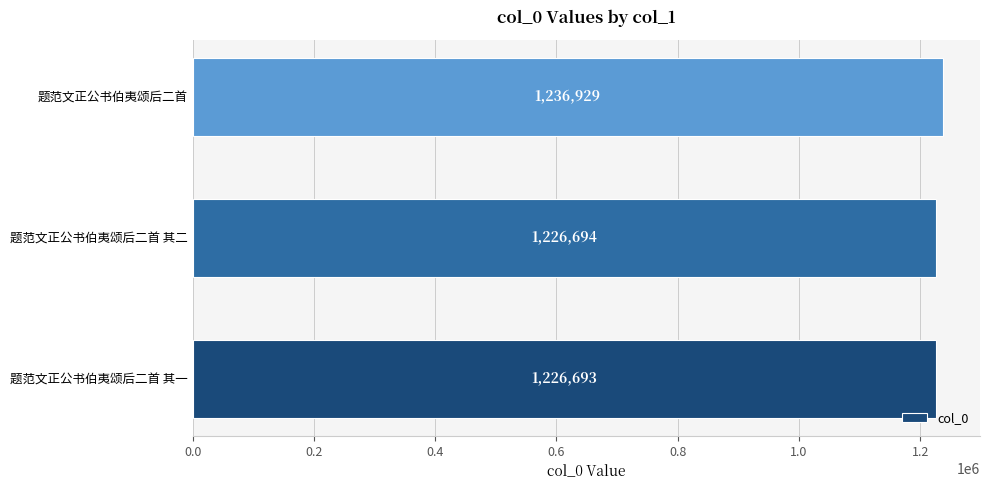

What is the average value?

1230105